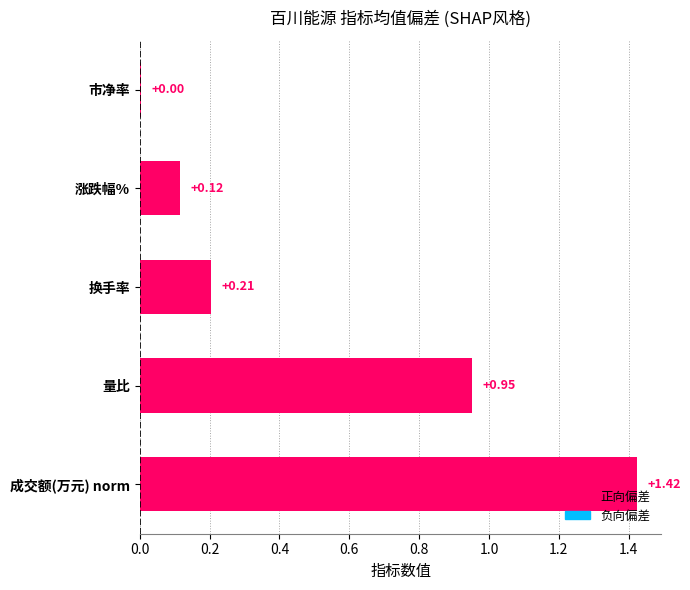

What is the sum of the values at 换手率 and 涨跌幅%?

0.3